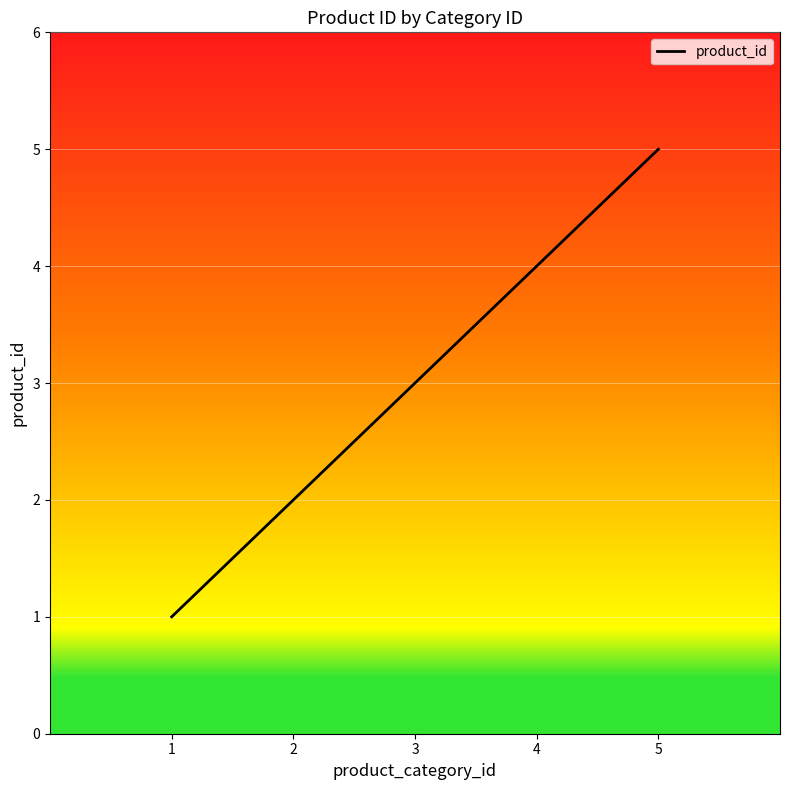

True or false: the data shows 5 at 5.

True